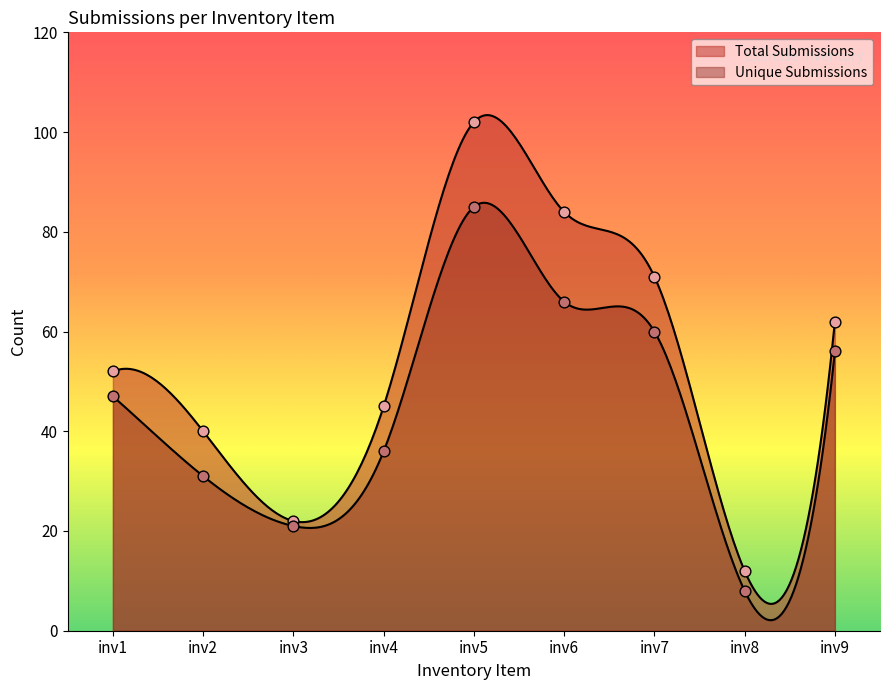

What is the total value across all series at inv6?

150